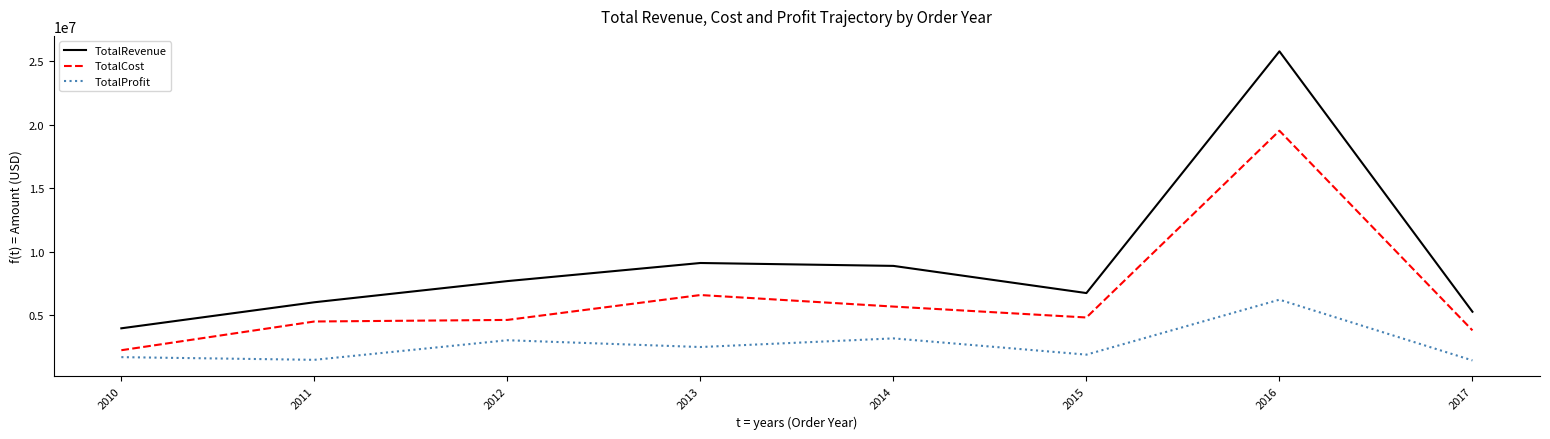

What is the sum of the TotalCost values at 2010 and 2013?

8869840.3